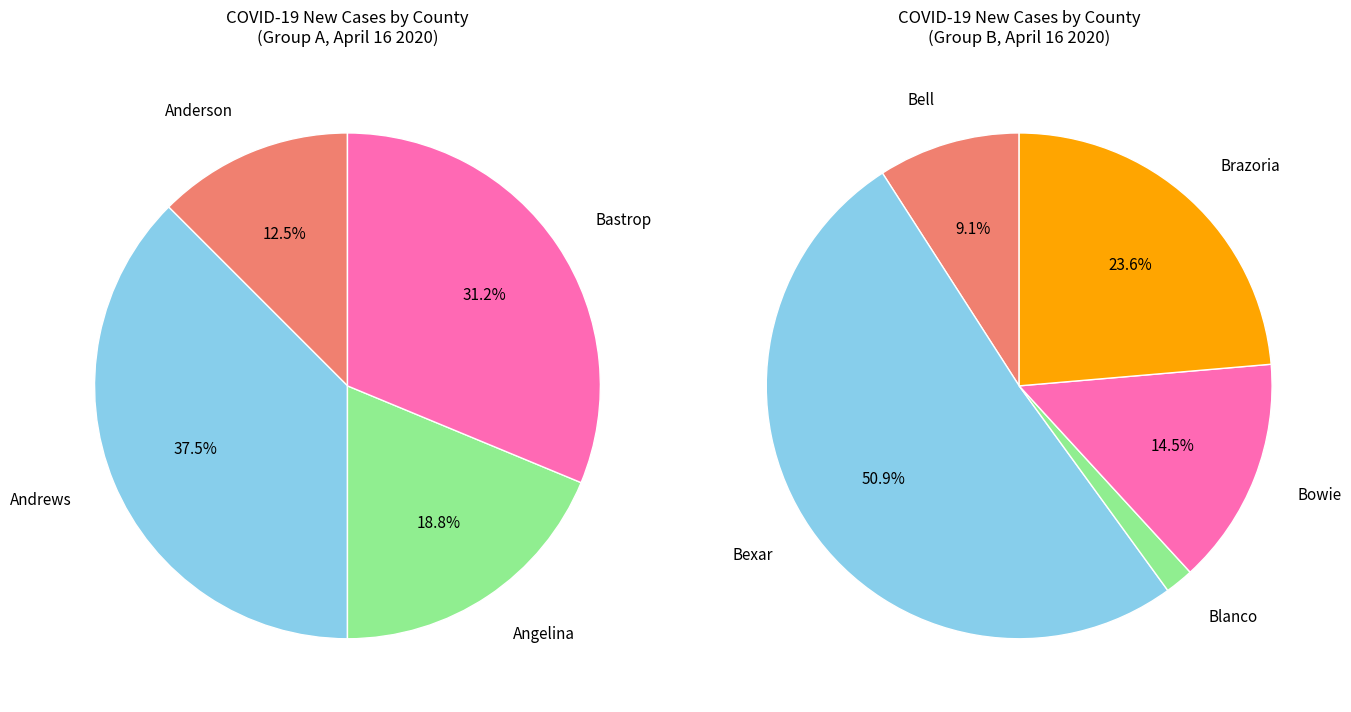

The Bee slice represents 0% of the pie. True or false?

True